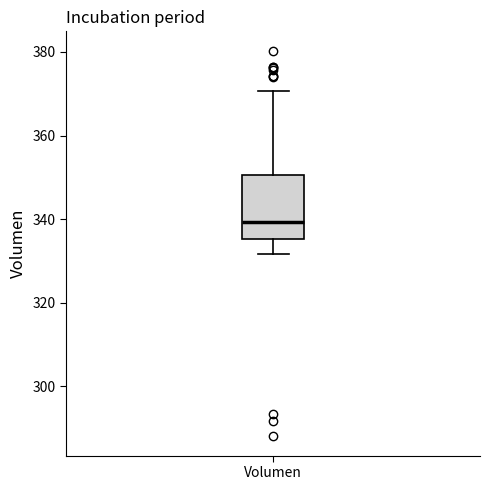

Read this box plot against the y-axis: the position of the median line, the range covered by the box, and the ends of both whiskers. The values are not printed on the chart, so give them approximately, as read against the axis.

median 340, box 336 to 350, whiskers 332 to 370